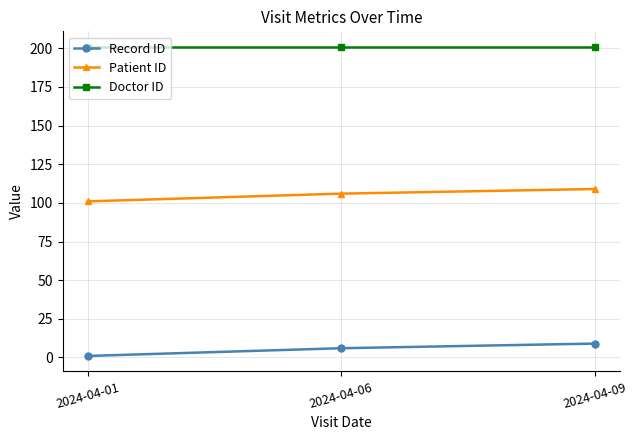

Read the Doctor ID value at 2024-04-06.

201